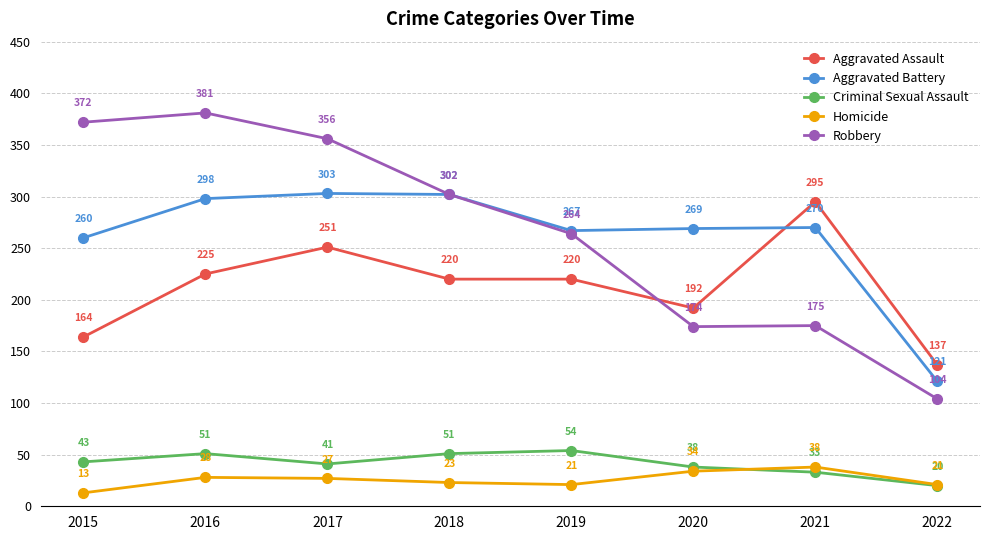

The Criminal Sexual Assault series shows 38 at 2020. True or false?

True